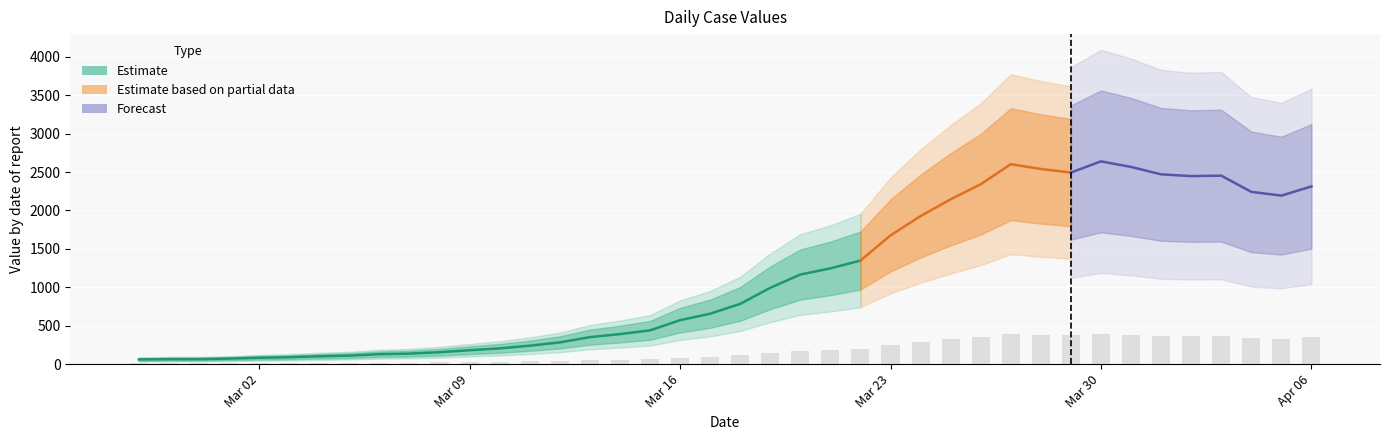

Where is the data nearest to the value 202?

2020-03-22